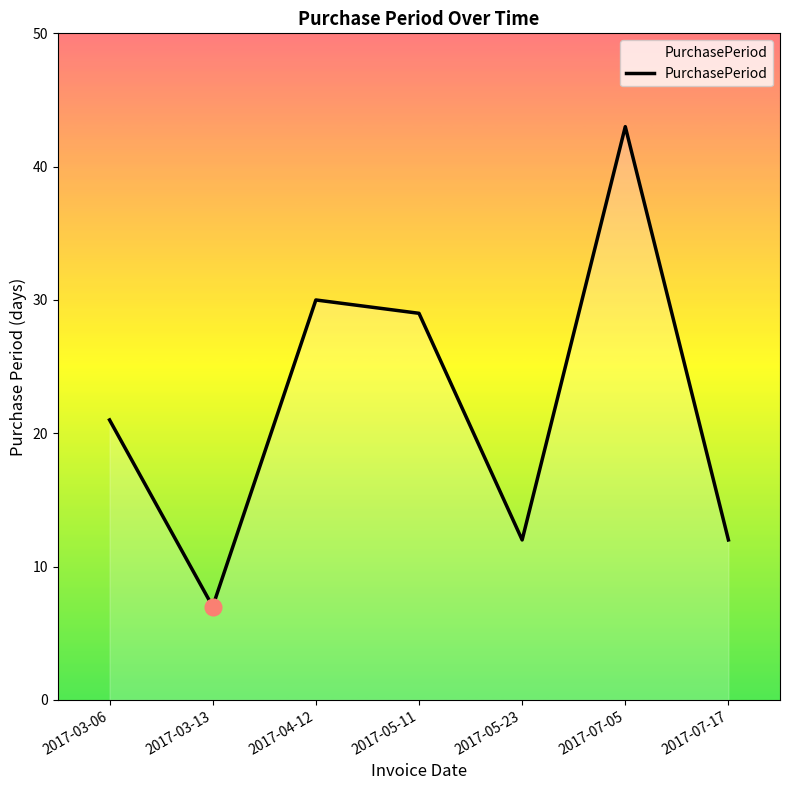

Reading left to right, transcribe all the data shown in this chart.

2017-03-06=21	2017-03-13=7	2017-04-12=30	2017-05-11=29	2017-05-23=12	2017-07-05=43	2017-07-17=12